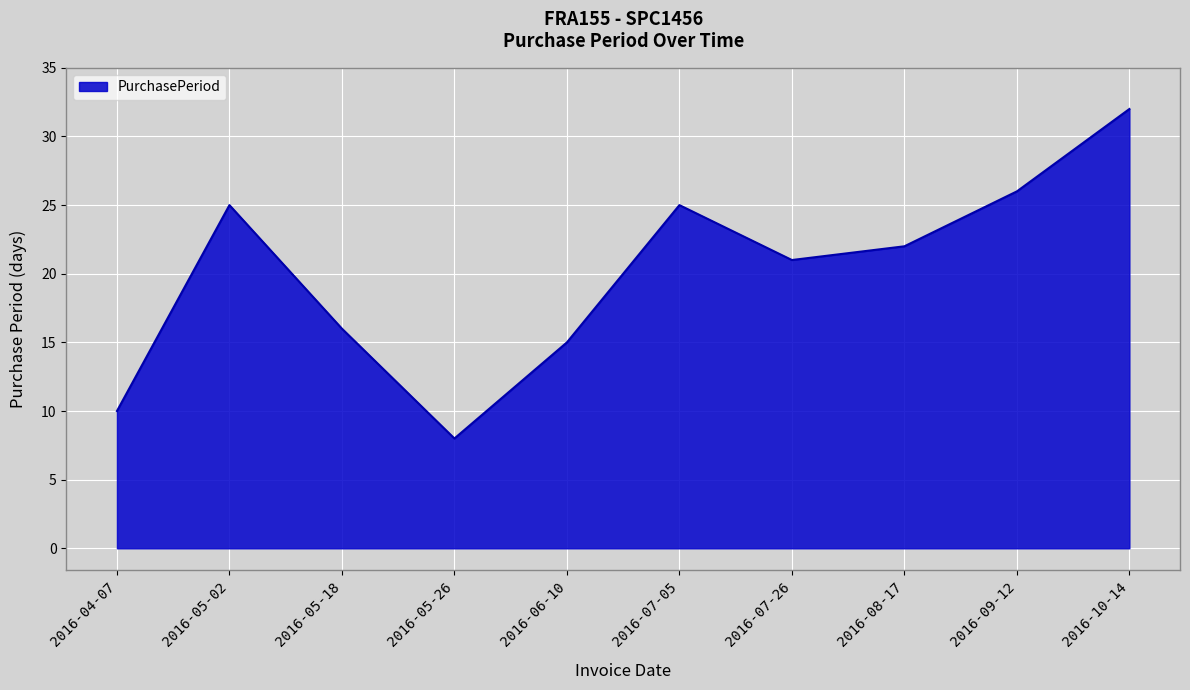

At which label does the data first exceed 22?

2016-05-02